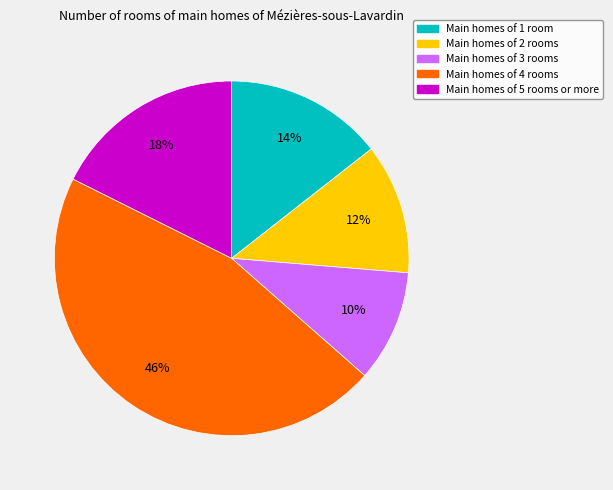

Does any single category account for the majority?

No